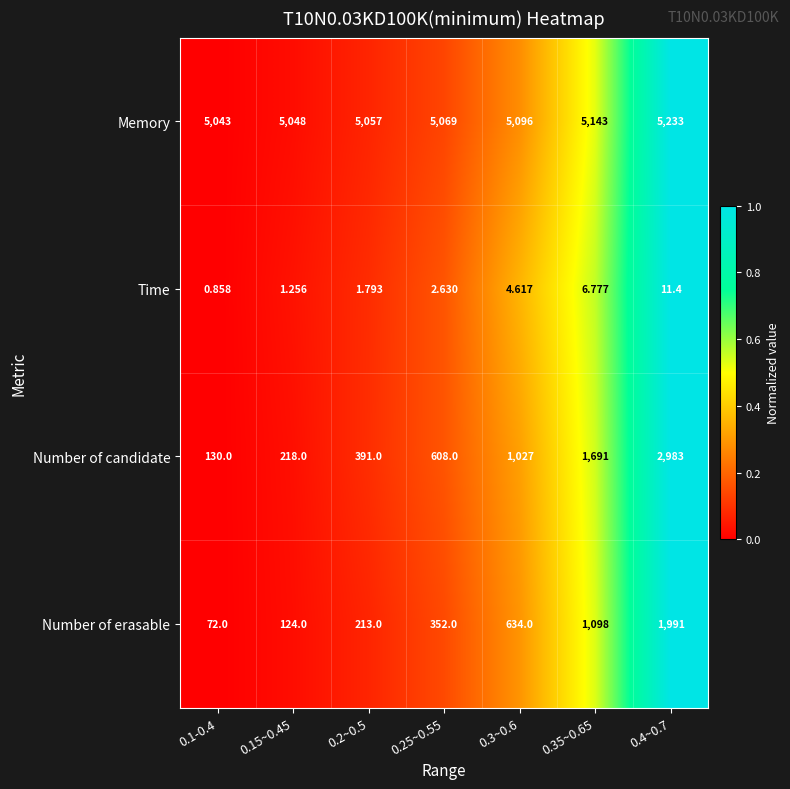

Rank the series by their maximum value, from lowest to highest.

Time, Number of erasable, Number of candidate, Memory